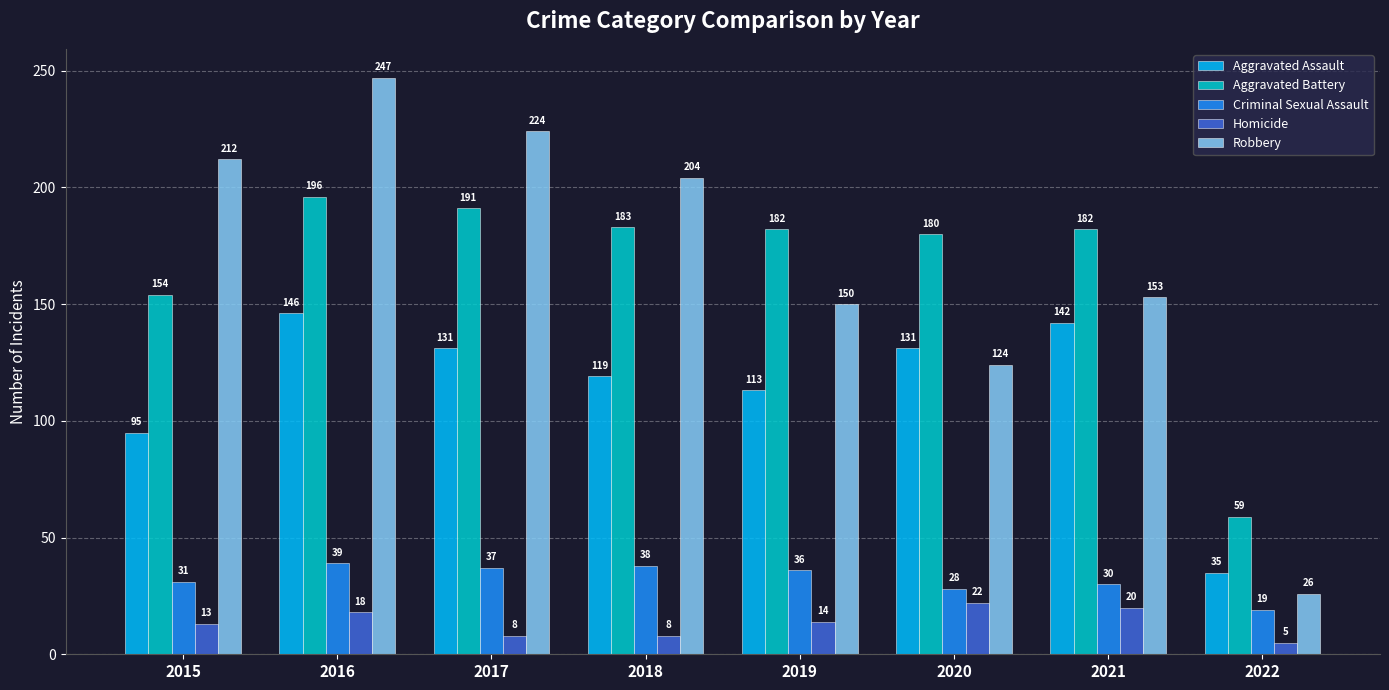

What is the sum of all Criminal Sexual Assault values?

258